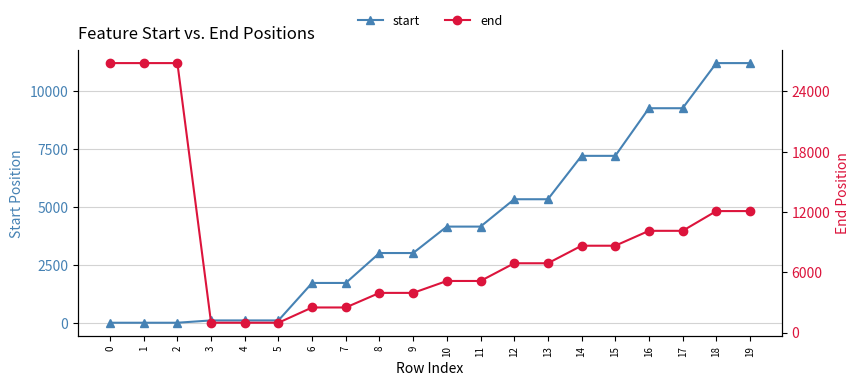

At which label is start closest to 5609?

12